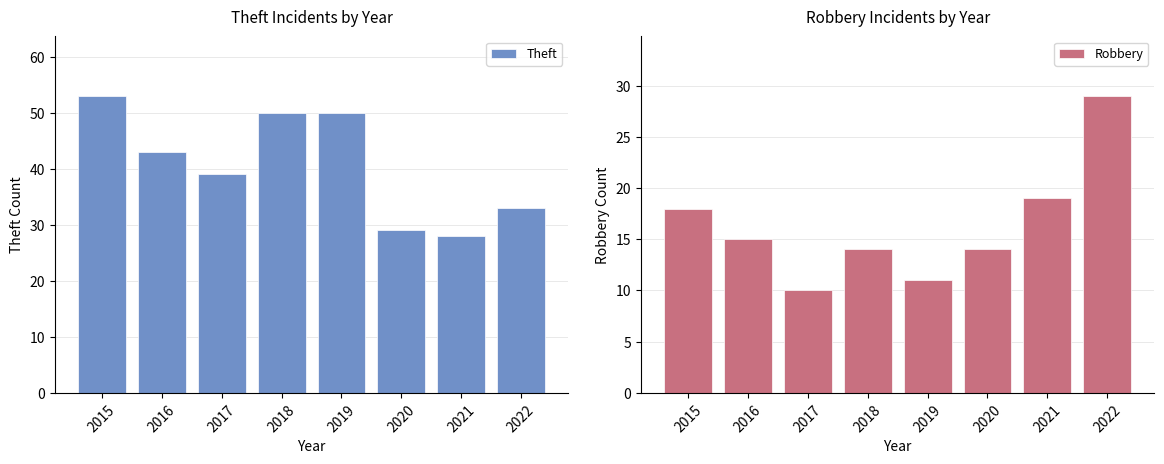

How many values in the Theft series are below 43?

4